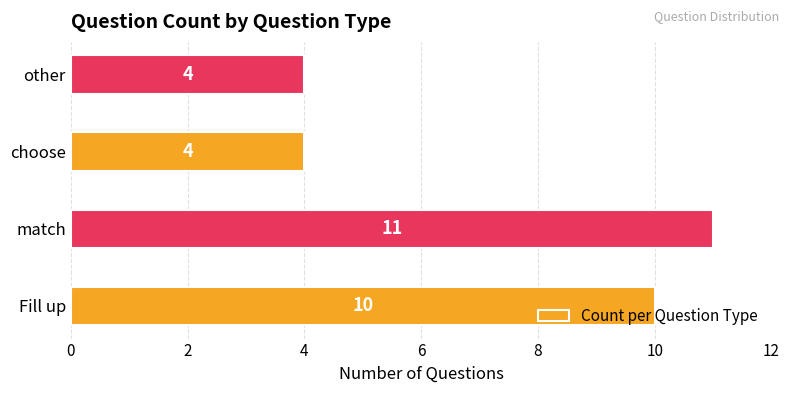

Count the values in the range 4 to 11.

4